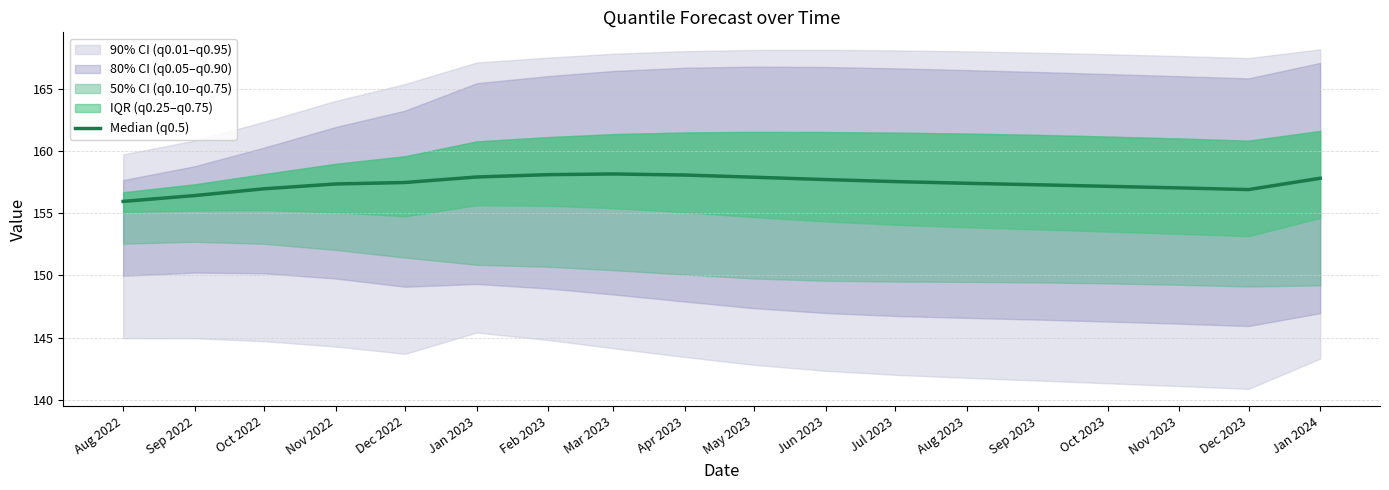

List the labels in order of value, smallest first.

Aug 2022, Sep 2022, Dec 2023, Oct 2022, Nov 2023, Oct 2023, Sep 2023, Nov 2022, Aug 2023, Dec 2022, Jul 2023, Jun 2023, Jan 2024, May 2023, Jan 2023, Apr 2023, Feb 2023, Mar 2023